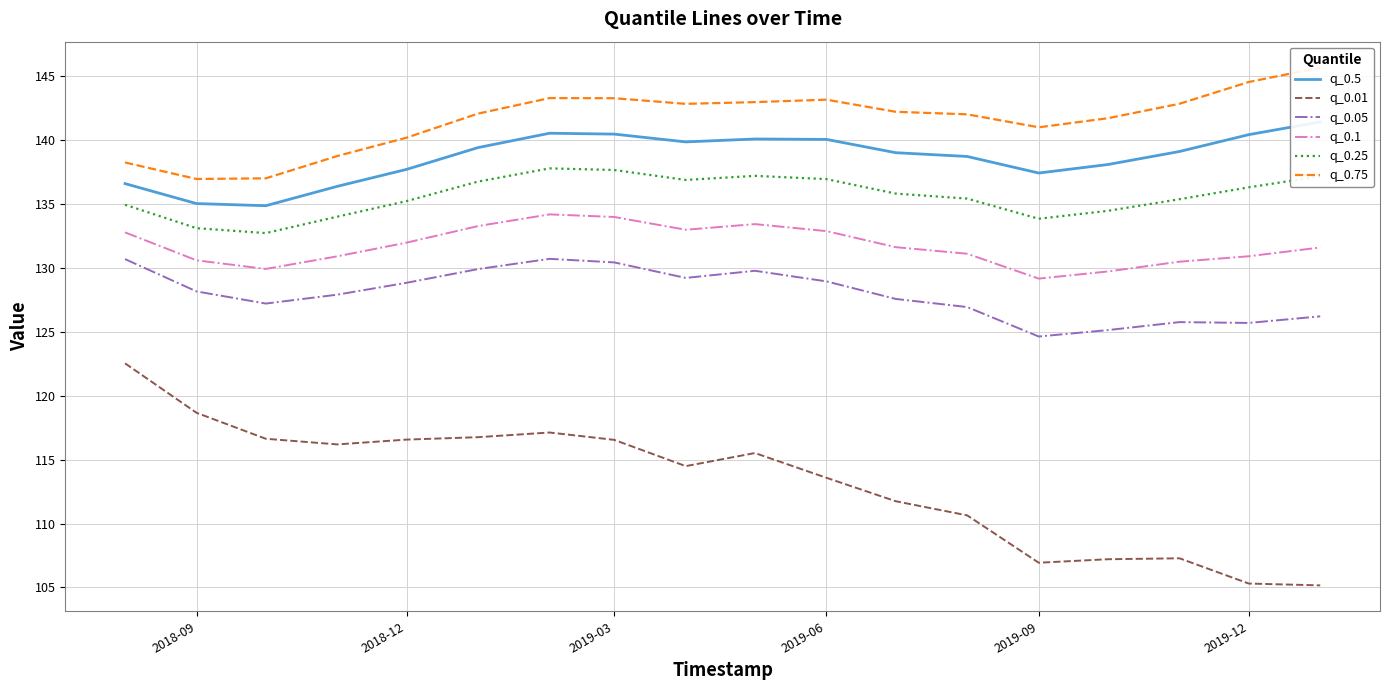

The value of q_0.05 at 2019-03 is 200.1. True or false?

False